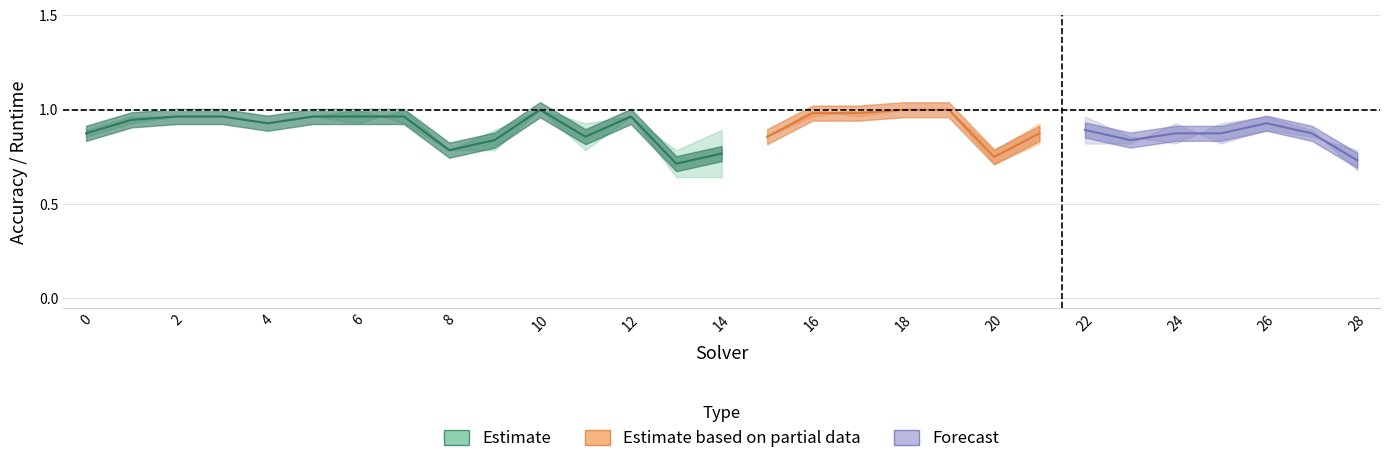

Does the chart display data point markers on the line(s)?

No